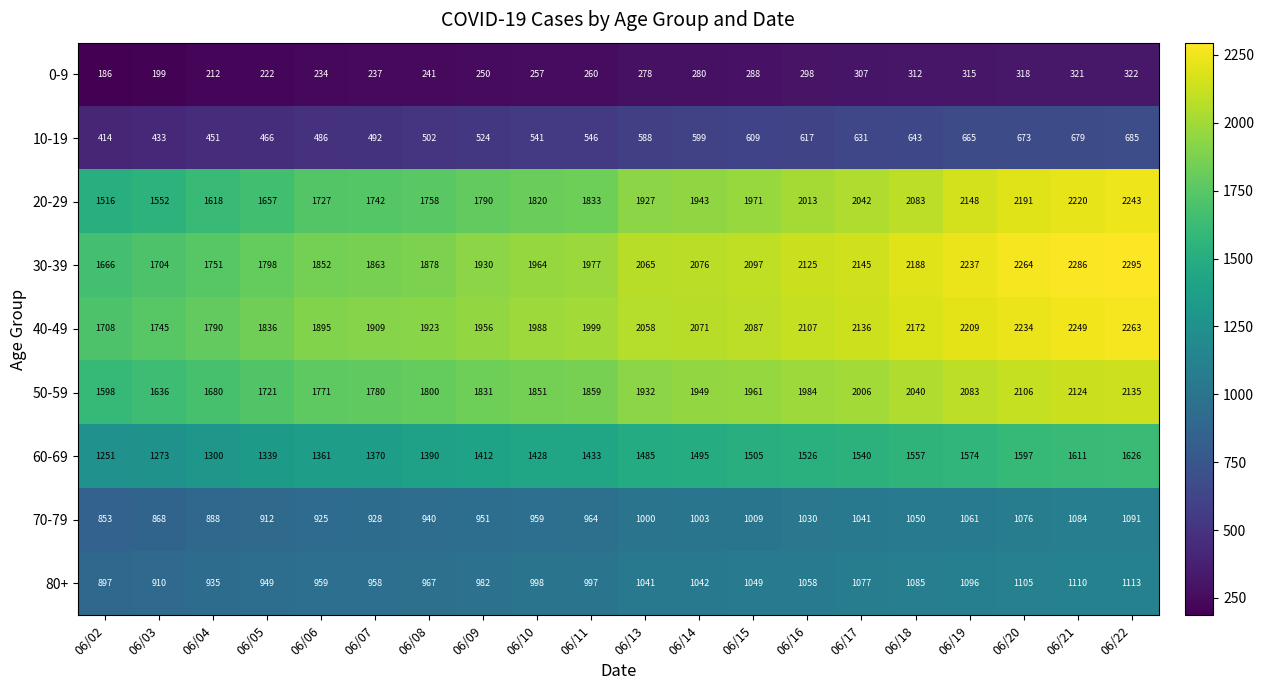

At which category does the chart reach its peak across all series?

06/22